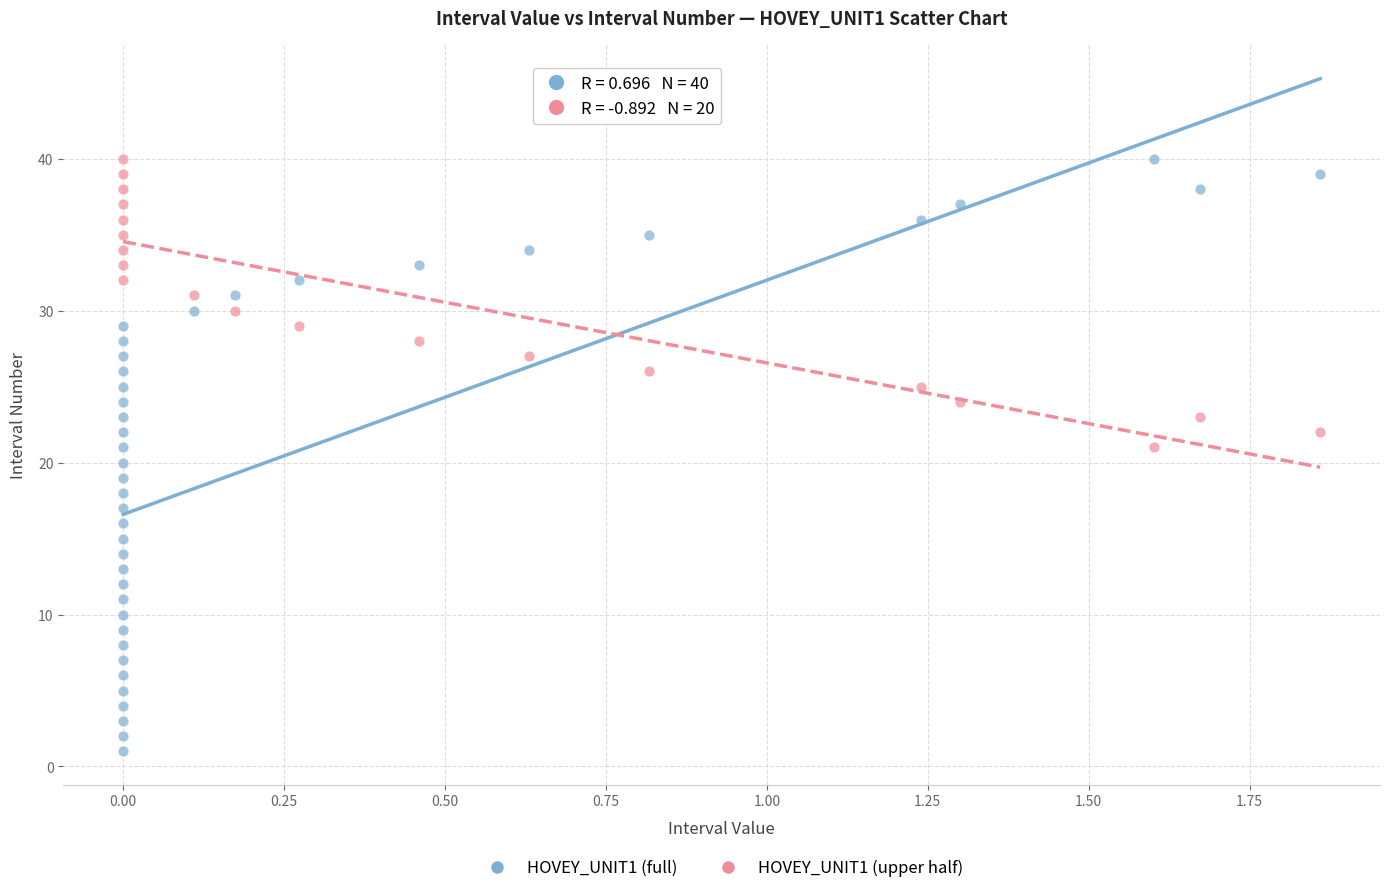

Which series has the largest Y range (max minus min)?

HOVEY_UNIT1 (full)